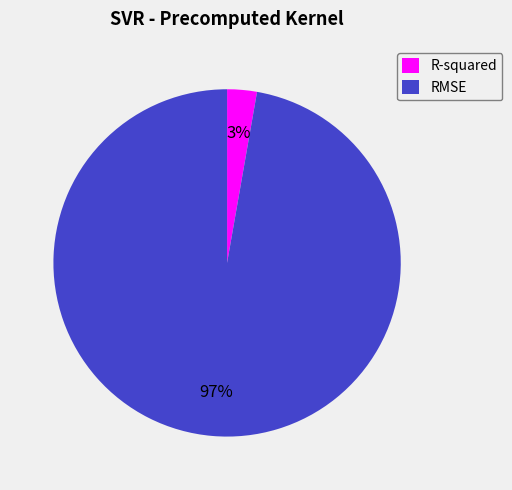

What percentage is the RMSE slice, to the nearest percent?

97%